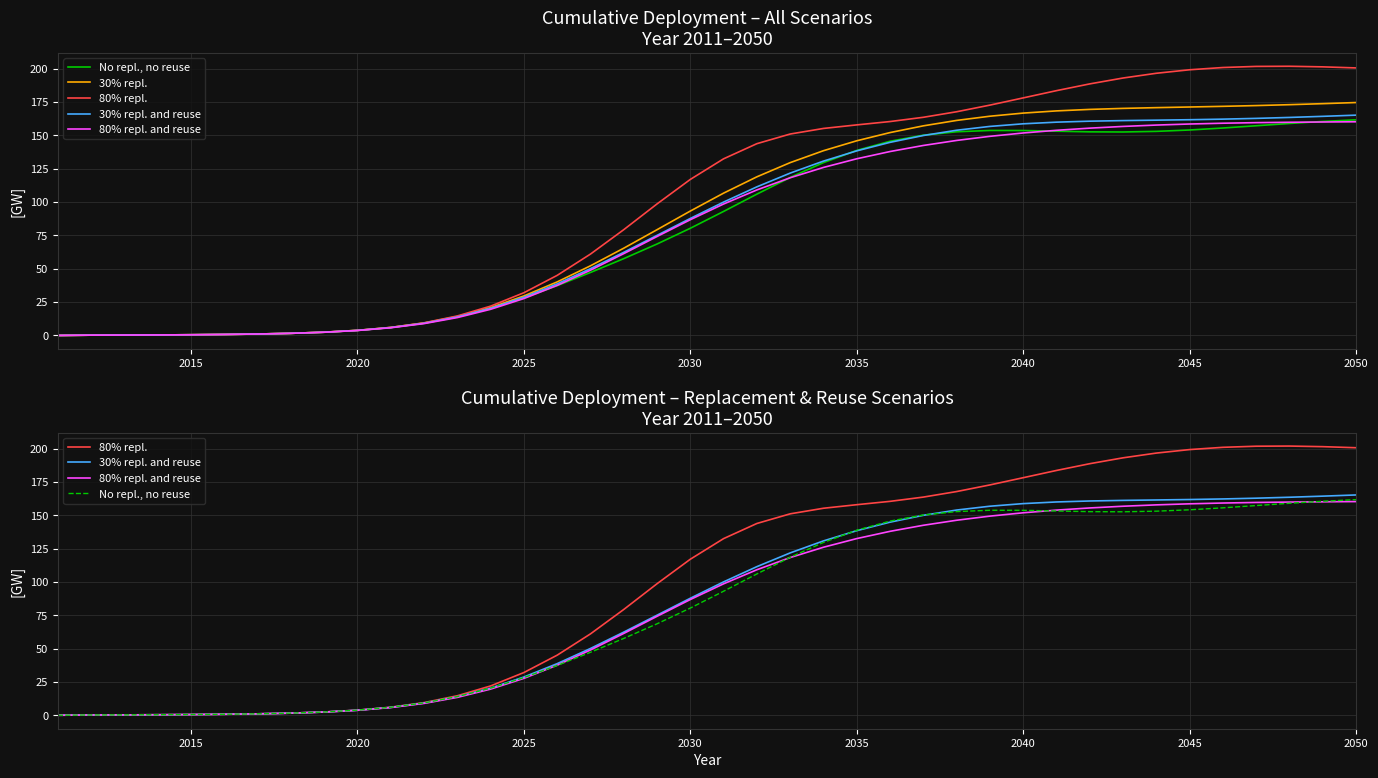

True or false: 80% repl. and 80% repl. and reuse intersect in this chart.

False